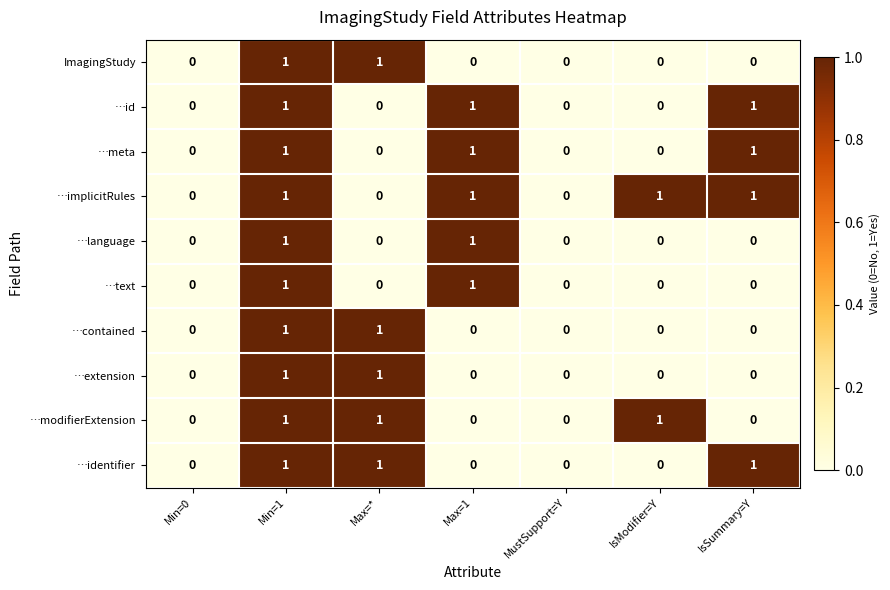

At which category is the sum across all series the highest?

Min=1